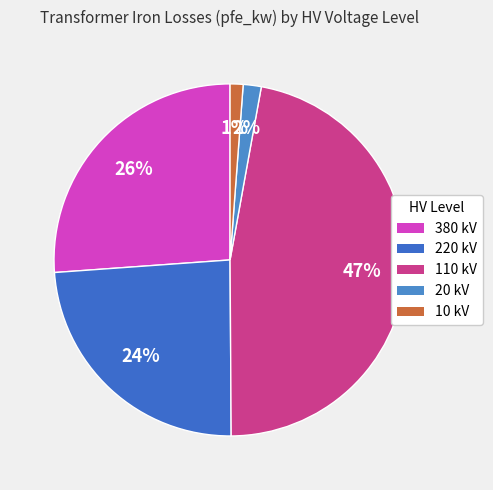

How many segments does this pie chart have?

5